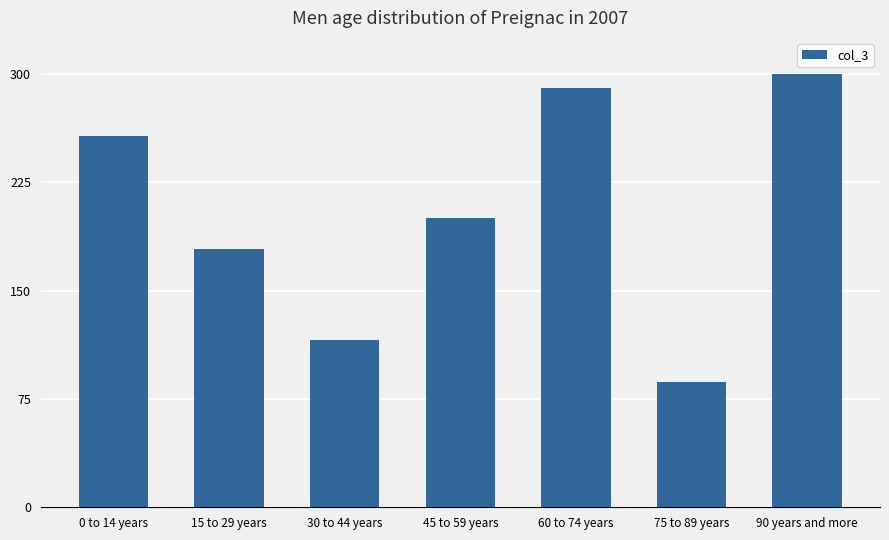

Reading right to left, extract all data points from this chart.

90 years and more=300	75 to 89 years=87	60 to 74 years=290	45 to 59 years=200	30 to 44 years=116	15 to 29 years=179	0 to 14 years=257